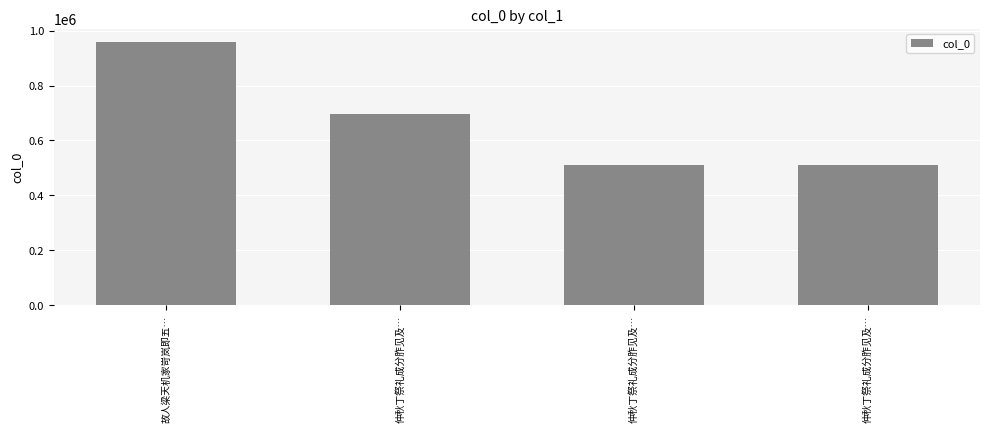

What is the difference between the second highest and minimum values?

189412